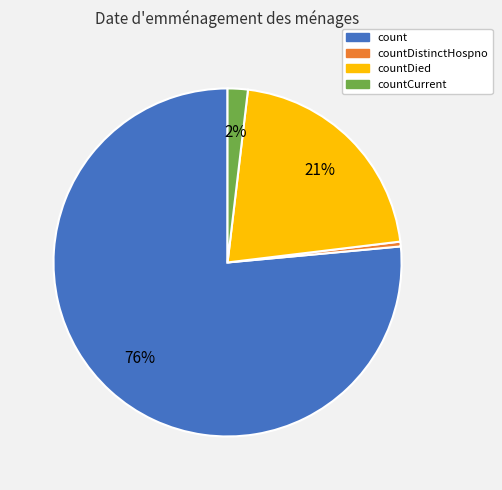

Does any single category account for the majority?

Yes